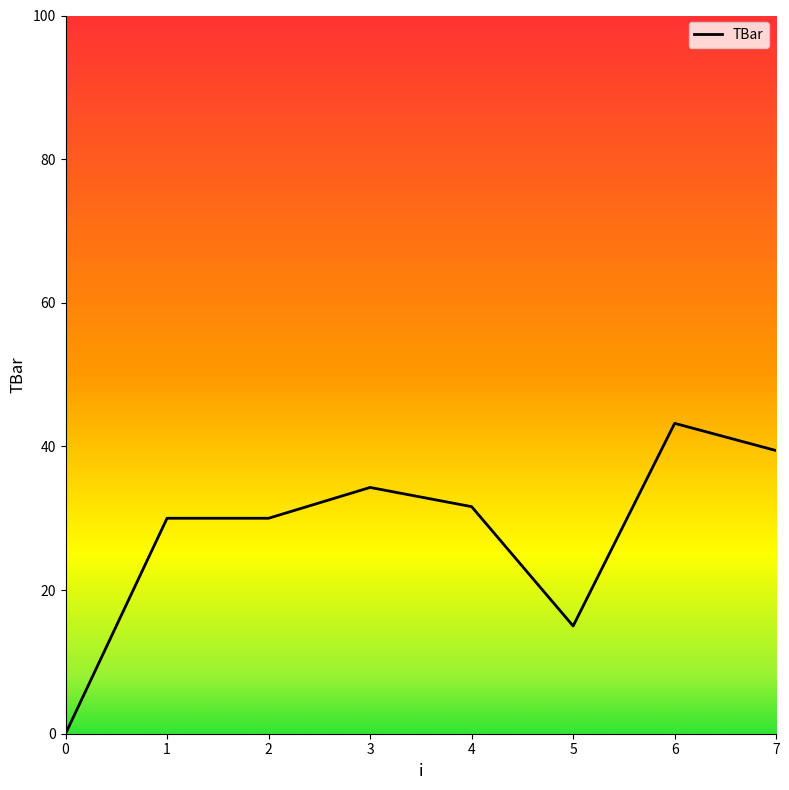

What is the greatest value displayed?

43.2